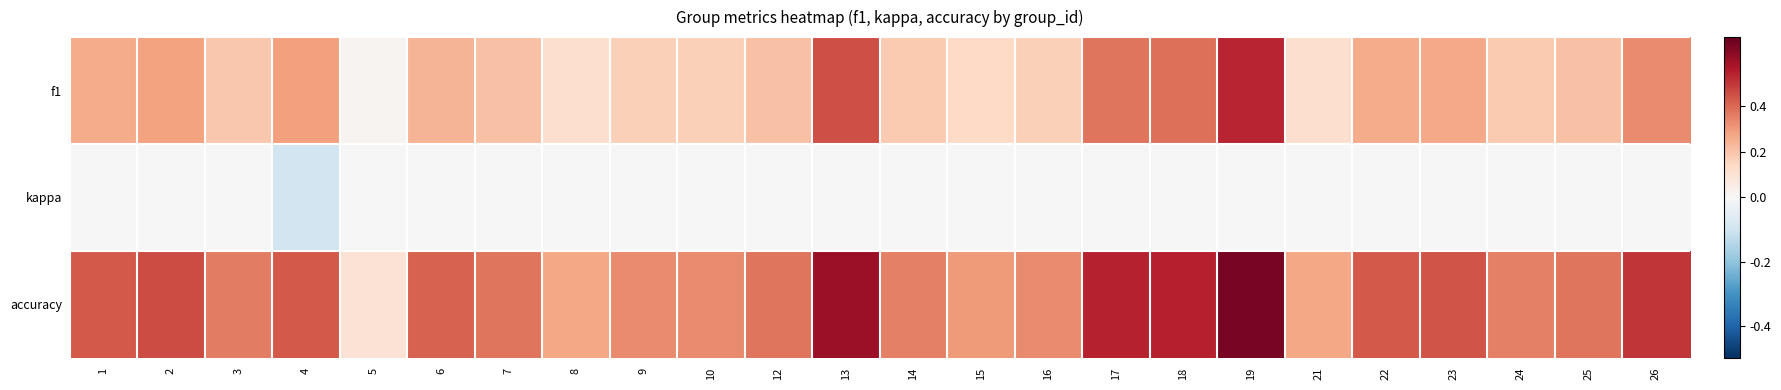

Between 12 and 23, which series saw the biggest shift?

accuracy